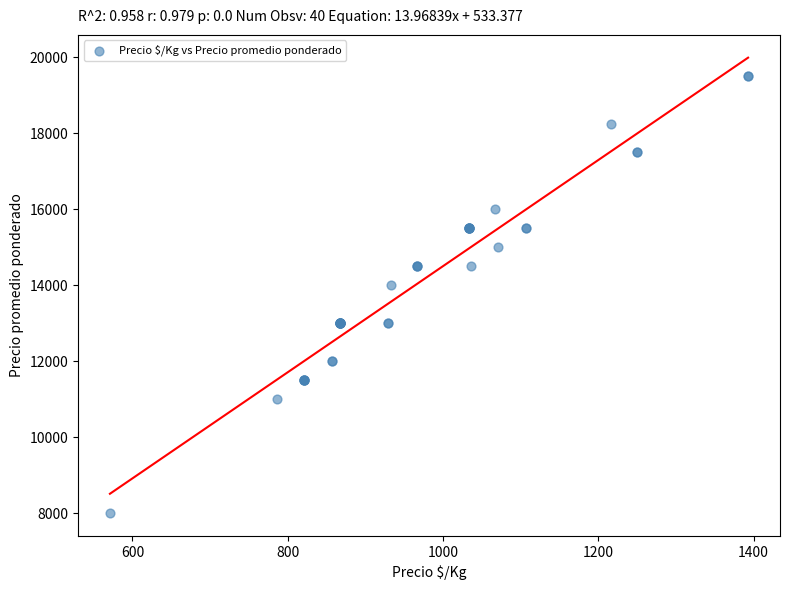

What Y value in the scatter plot is closest to 13750?

14000